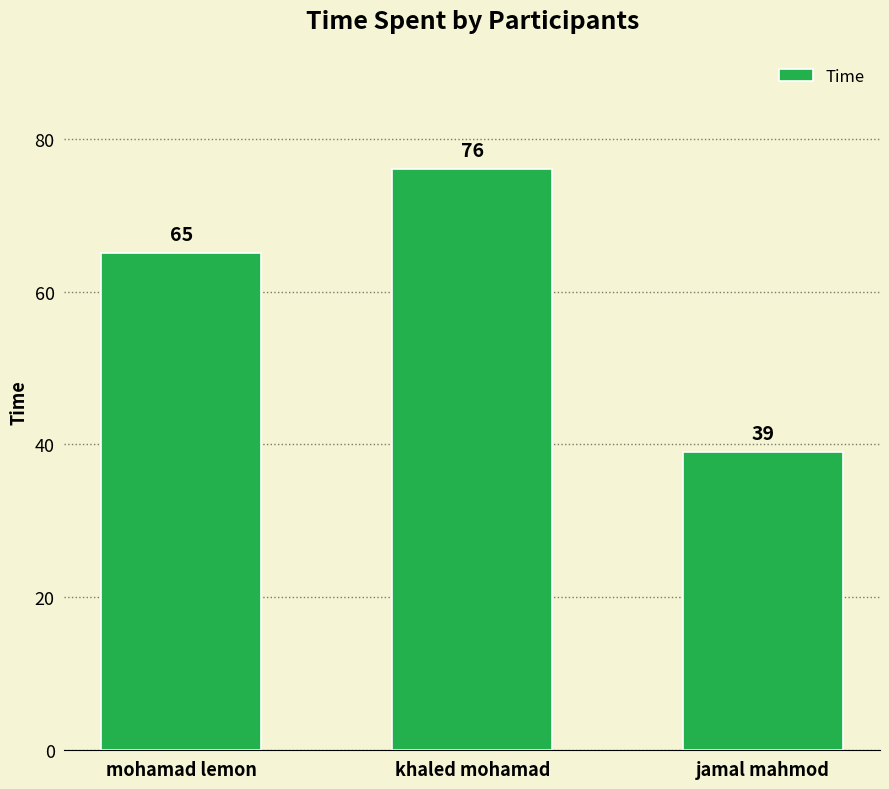

Does the chart contain any negative values?

No